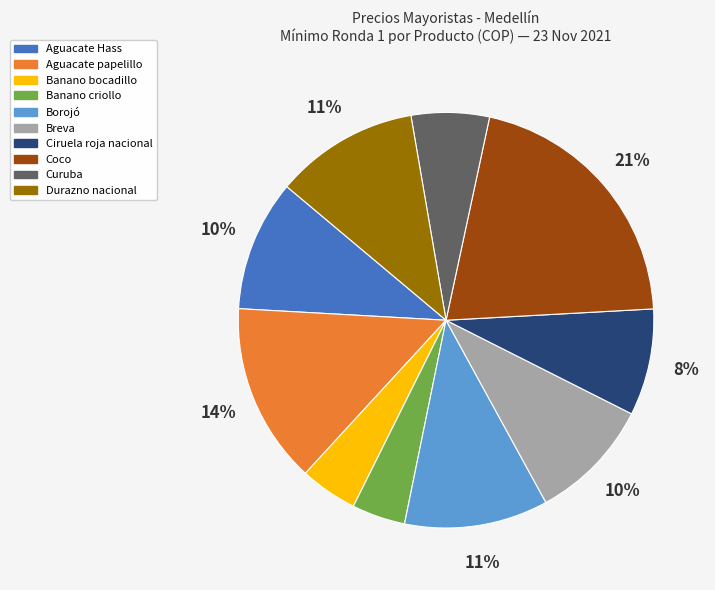

To the nearest percent, what is the difference between the largest and smallest slice percentages?

17%